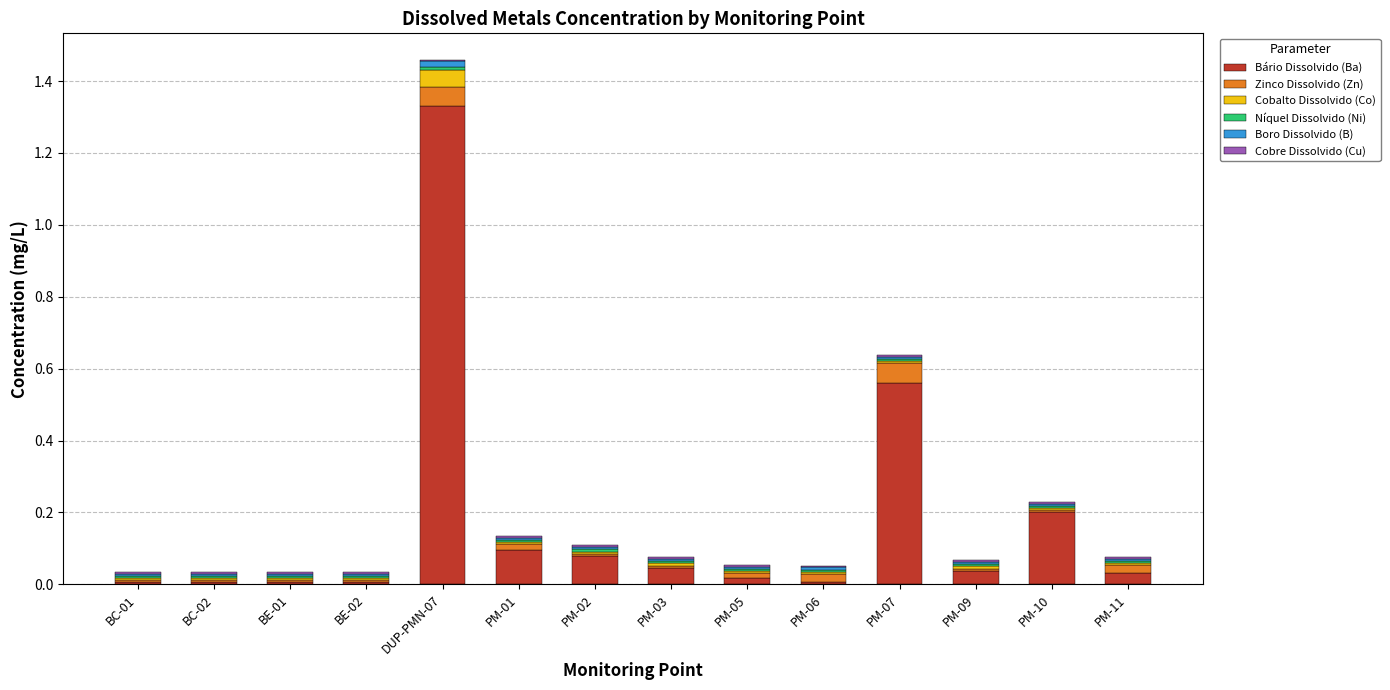

Which category has the highest value in the Bário Dissolvido (Ba) series?

DUP-PMN-07